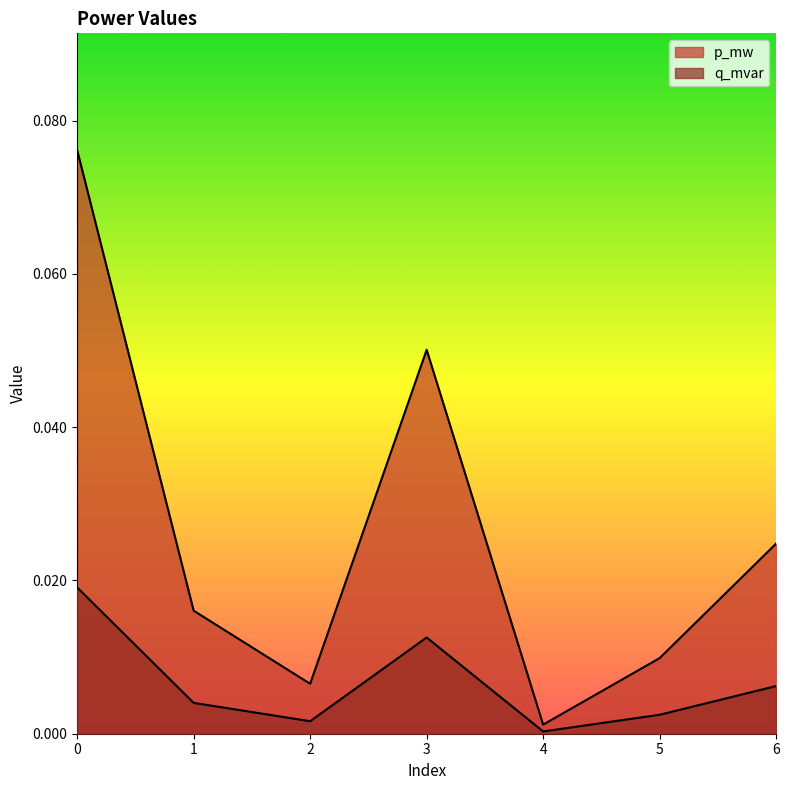

At which category does p_mw reach its first local peak?

3